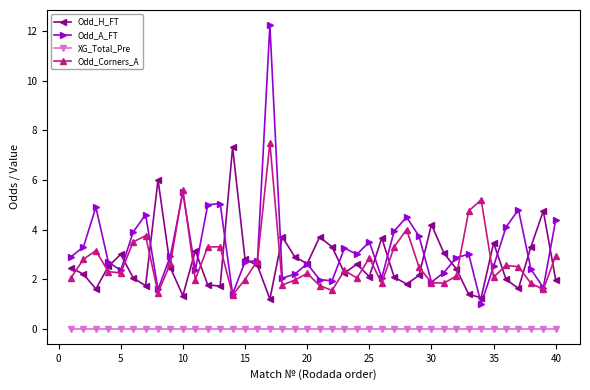

What is the maximum value for Odd_Corners_A?

7.5